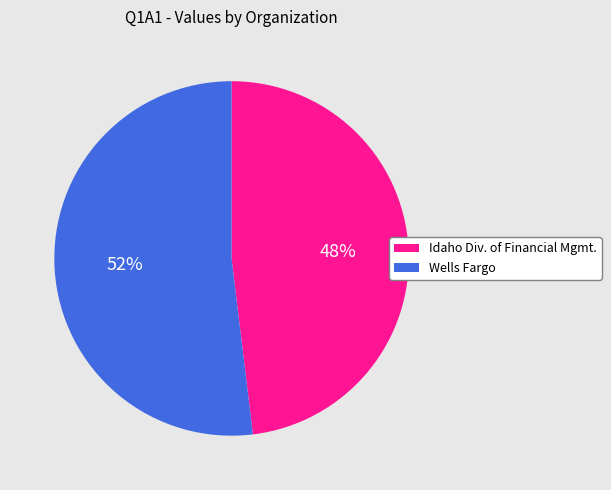

To the nearest percent, what is the average slice percentage?

50%